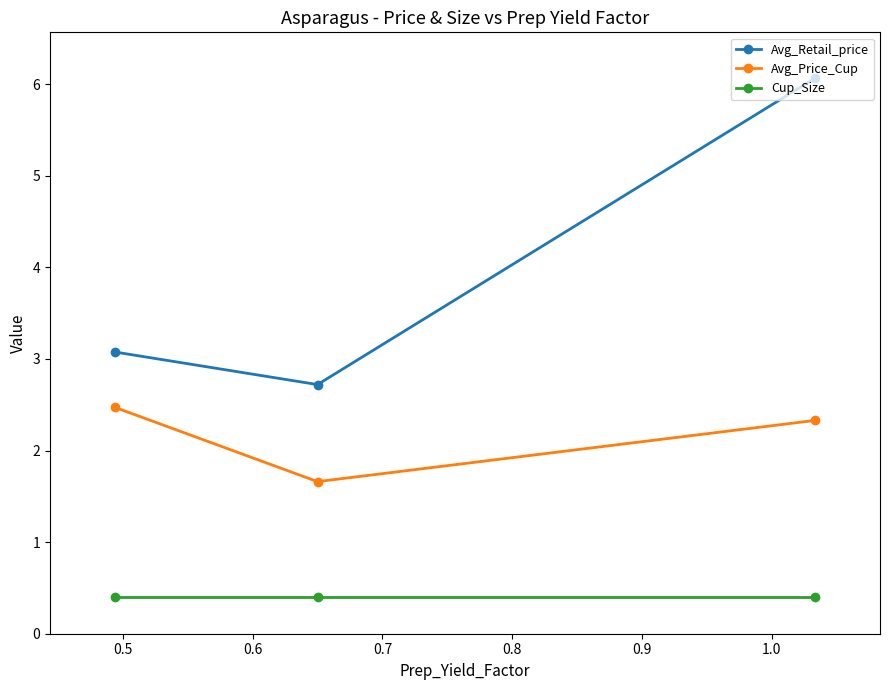

What is the average value of the Avg_Retail_price series?

4.0